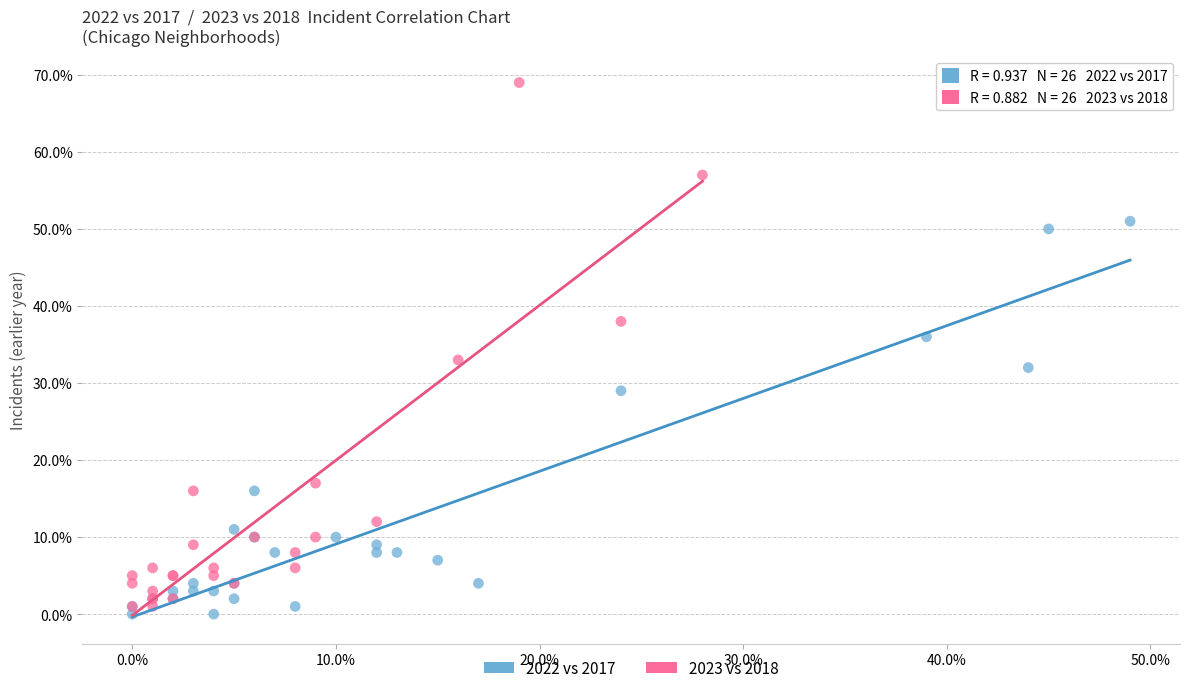

What are all the series names shown in the legend?

2022 vs 2017, 2023 vs 2018